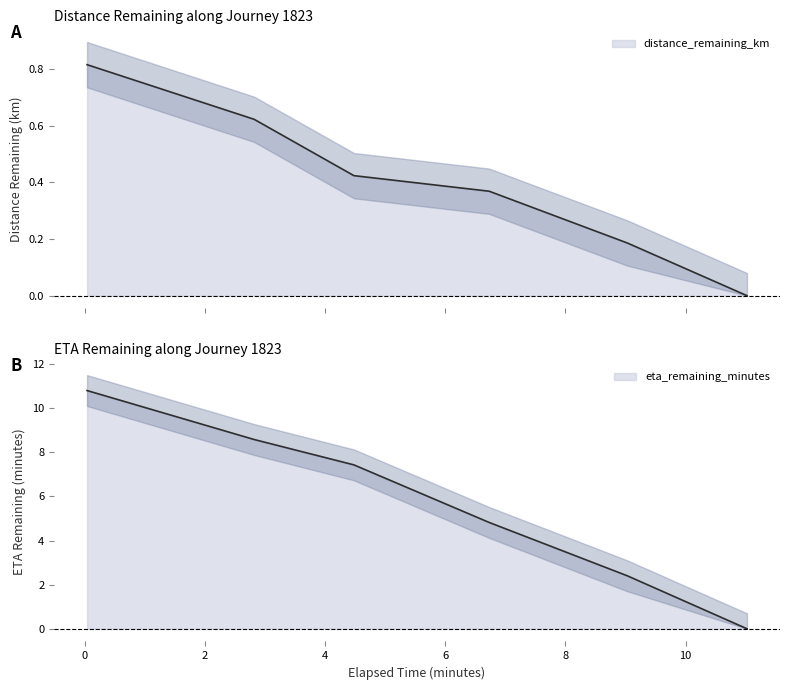

What is the maximum value for eta_remaining_minutes?

10.8